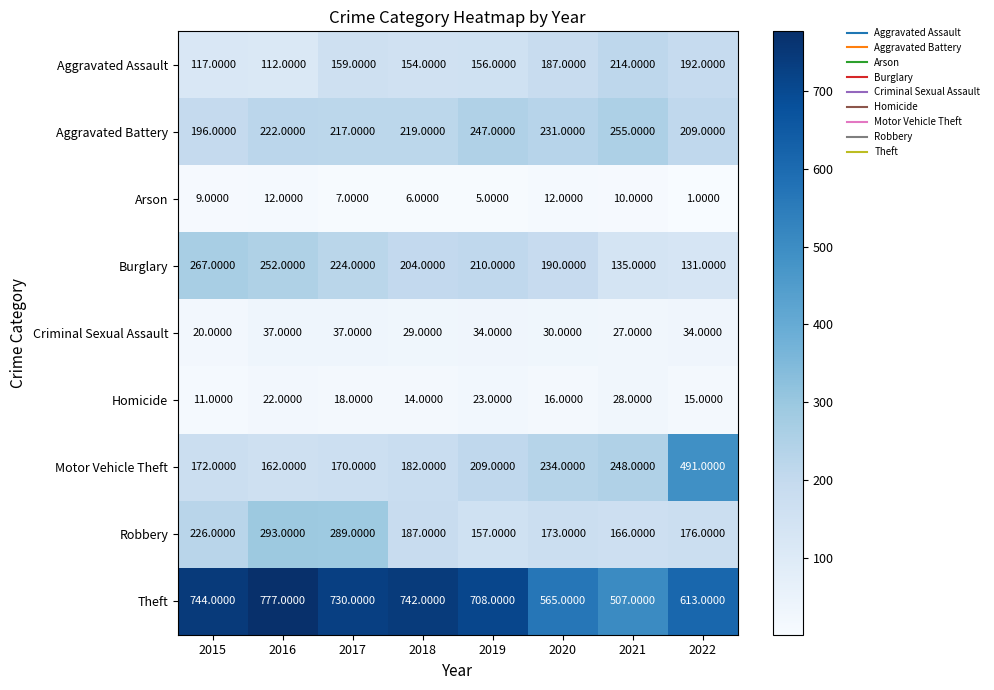

At how many categories does at least one series exceed 318?

8